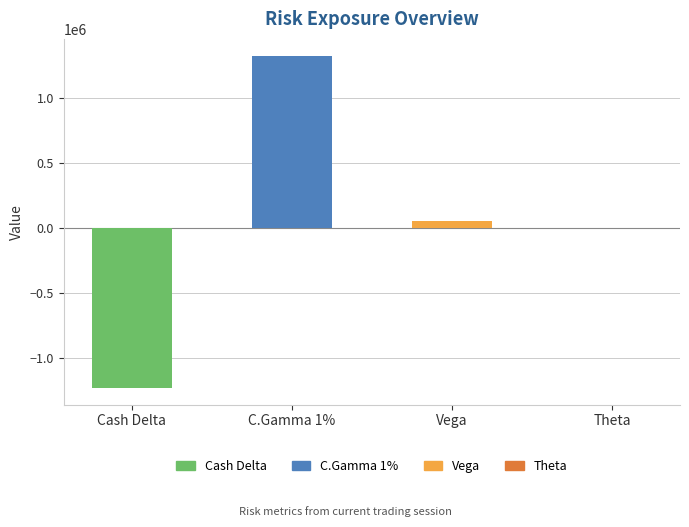

What is the change in value from Cash Delta to C.Gamma 1%?

+2562350